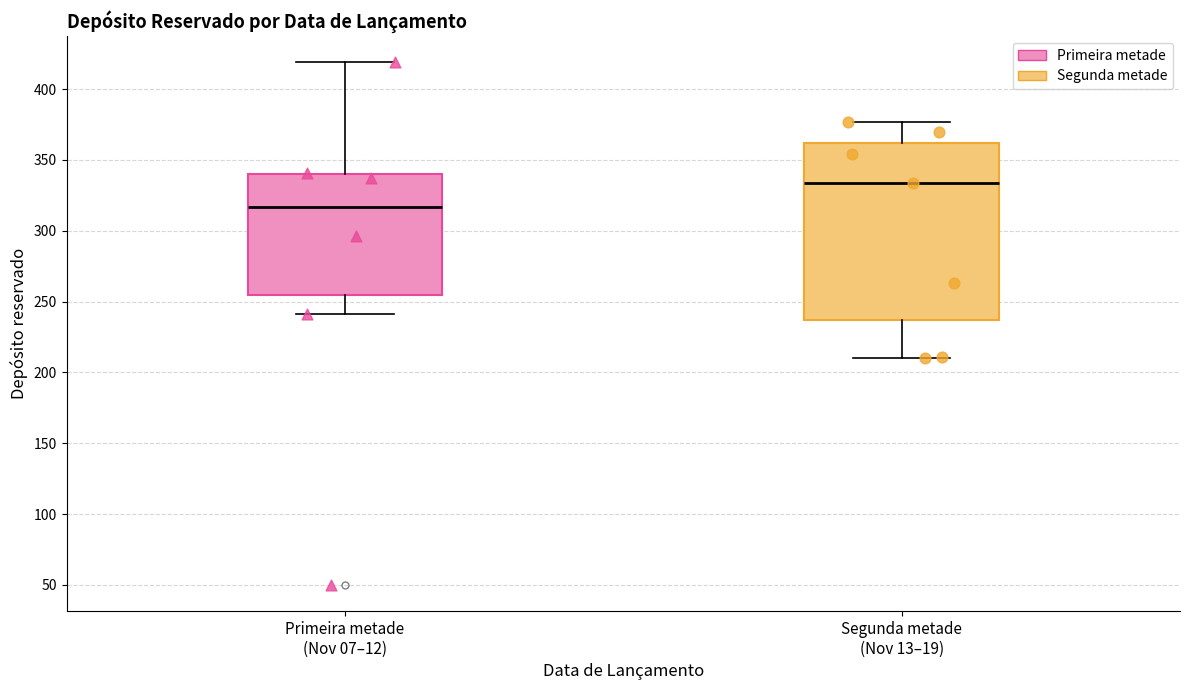

Which box's median line is the highest?

Segunda metade (Nov 13–19)